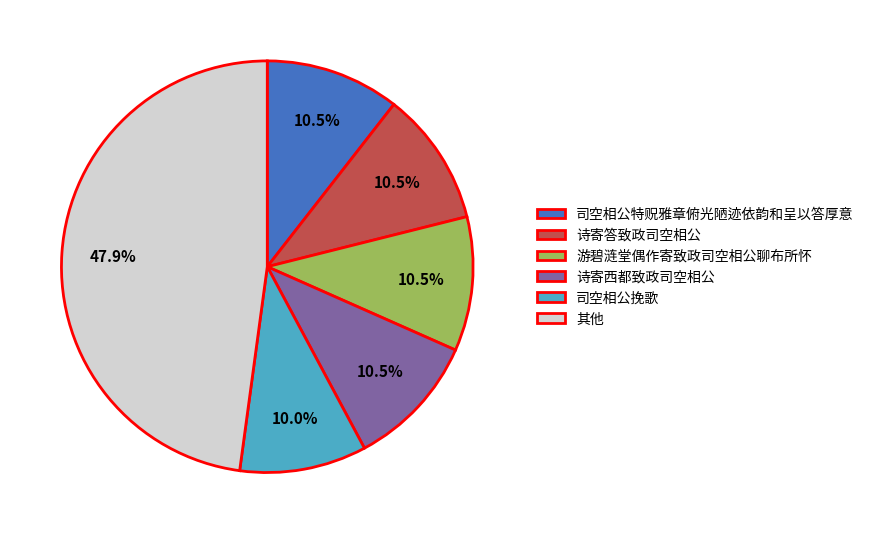

Is 司空相公挽歌 the majority of the pie?

No